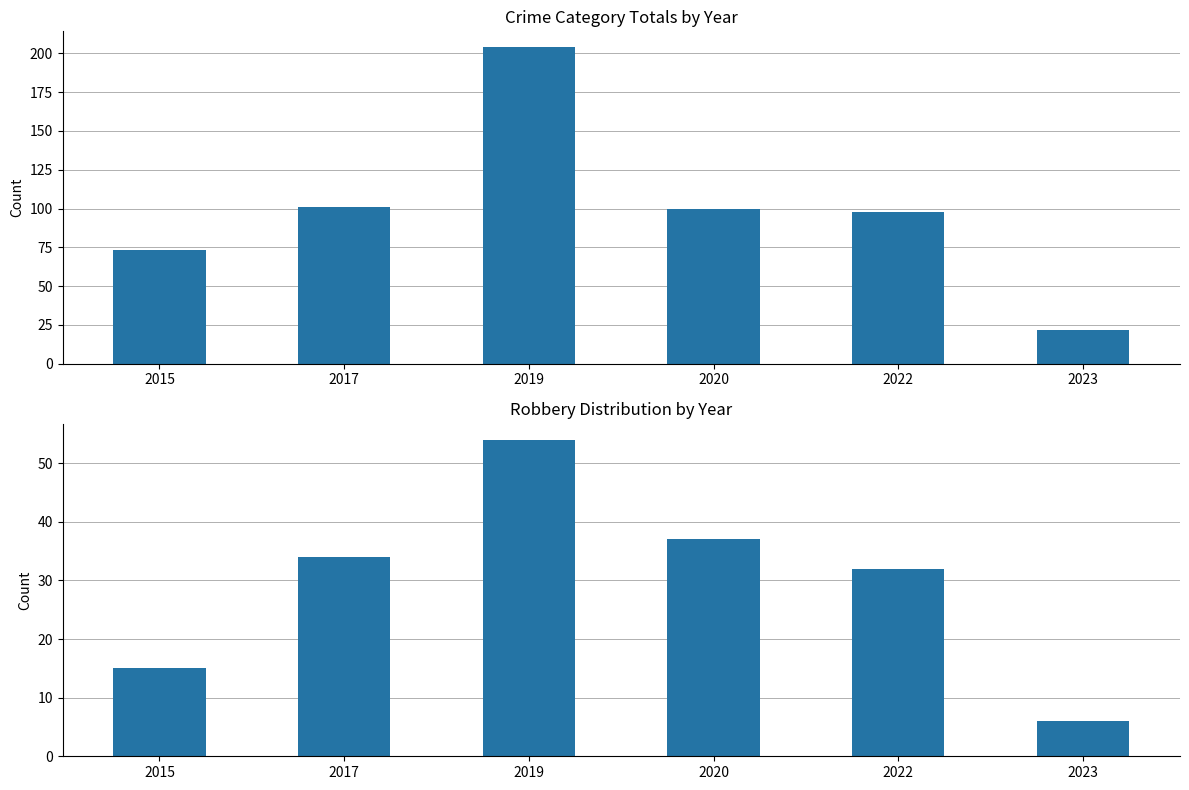

What is the value of the Total bar at the 4th from the left?

100